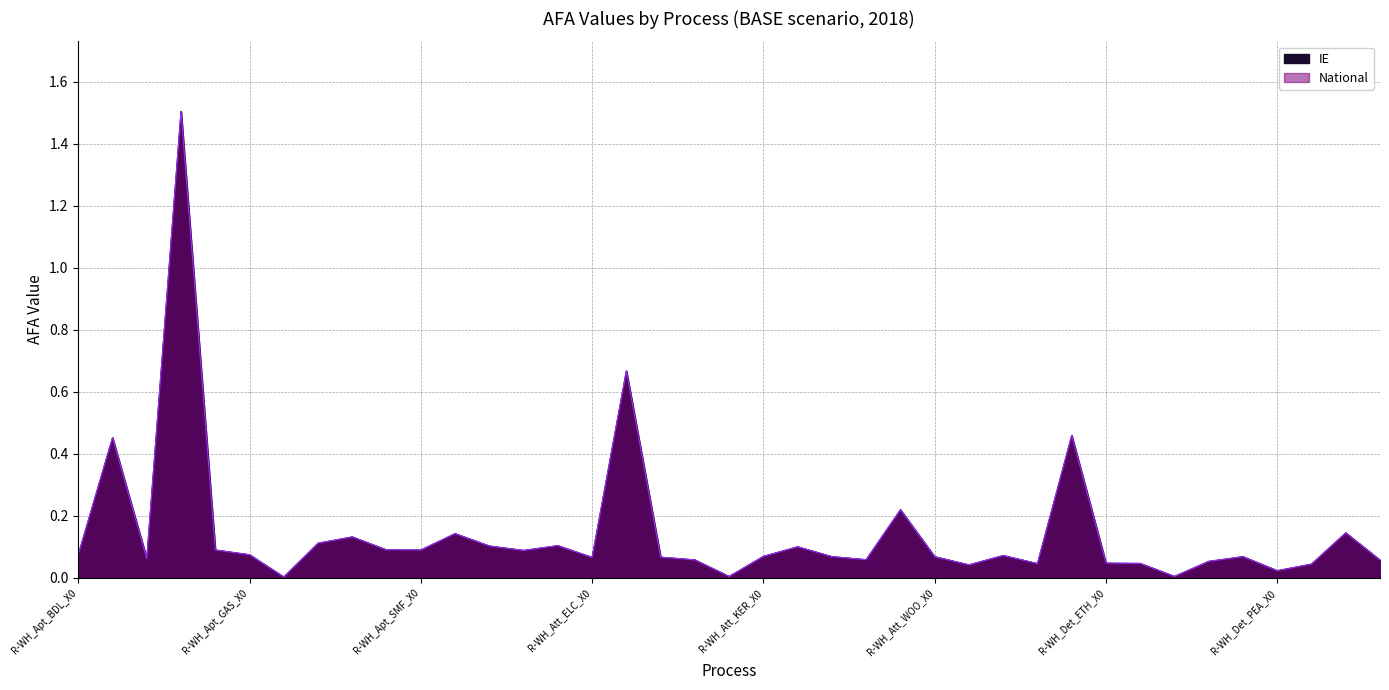

At which label is National closest to 0?

R-WH_Apt_HET_X0